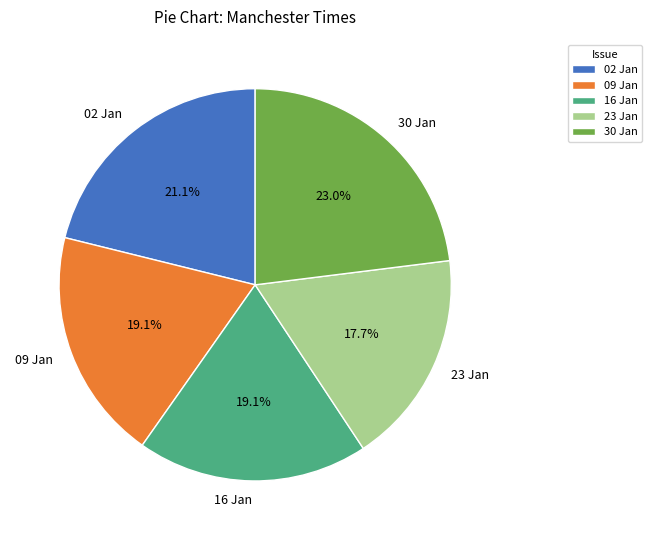

Combined, do 16 Jan and 09 Jan account for over 50%?

No